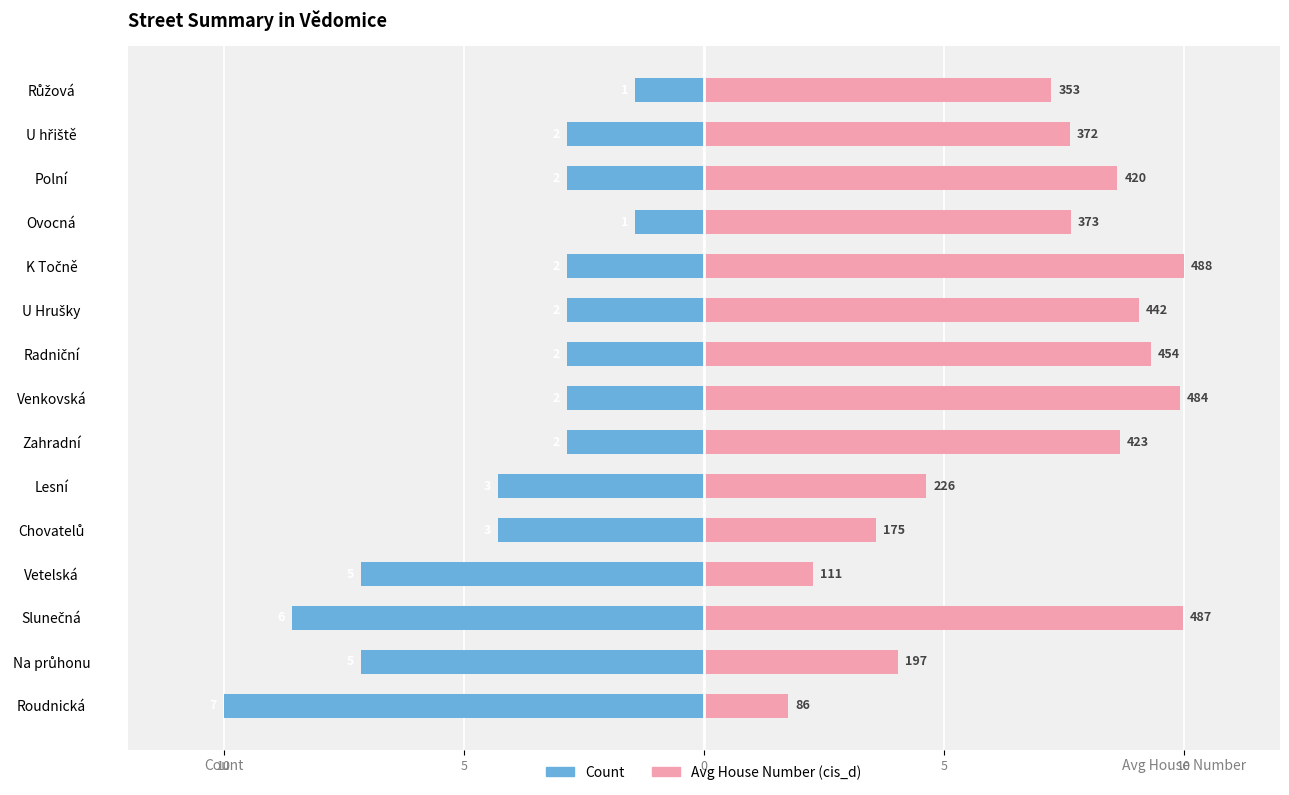

Is it true that Count equals -4.4 at Polní?

False